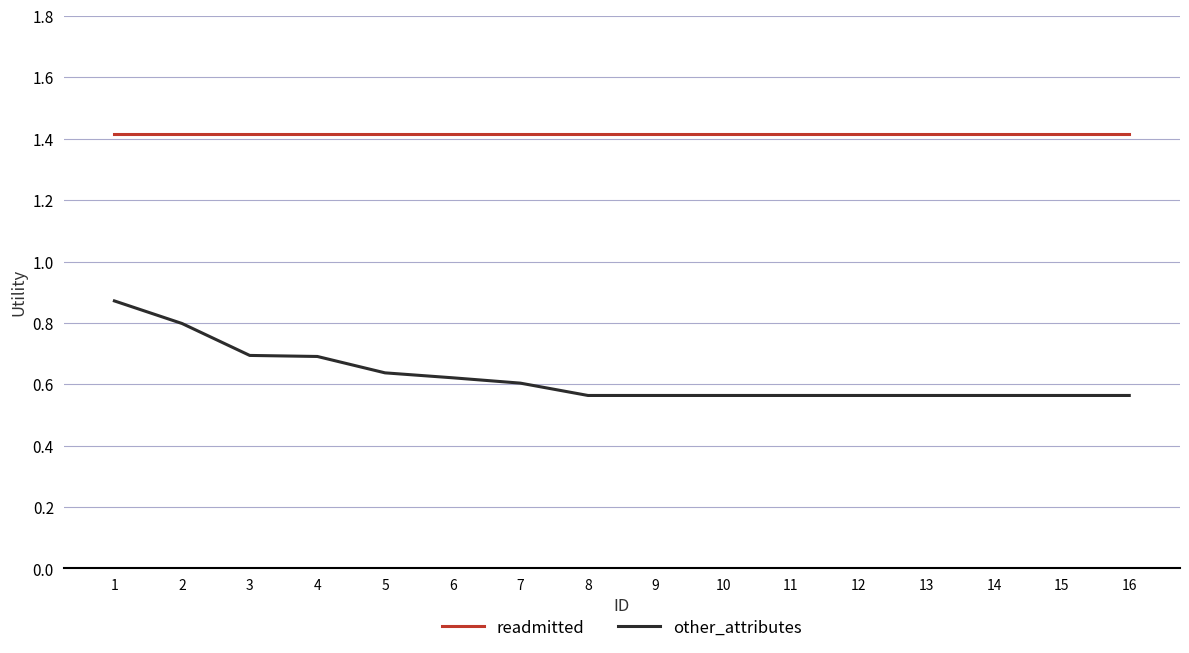

Which series changed the most between 2 and 14?

other_attributes